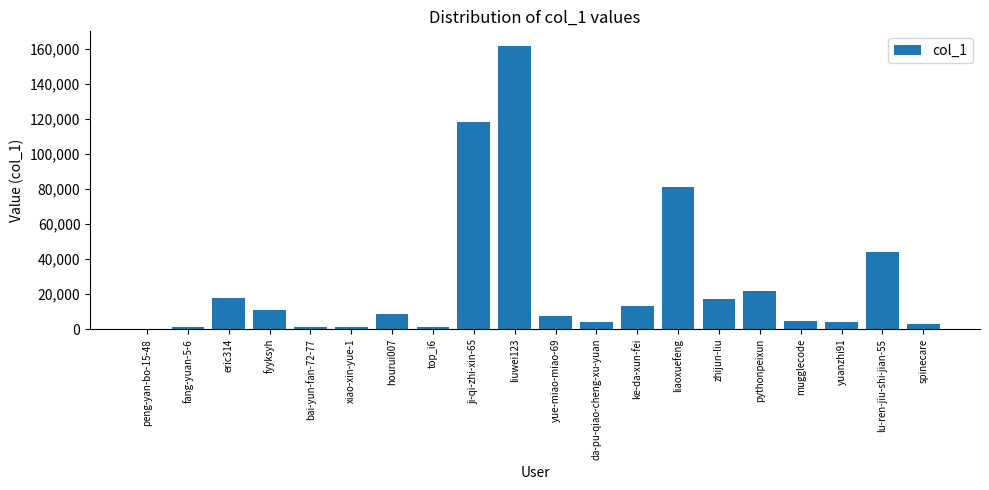

What is the sum of all values?

523681